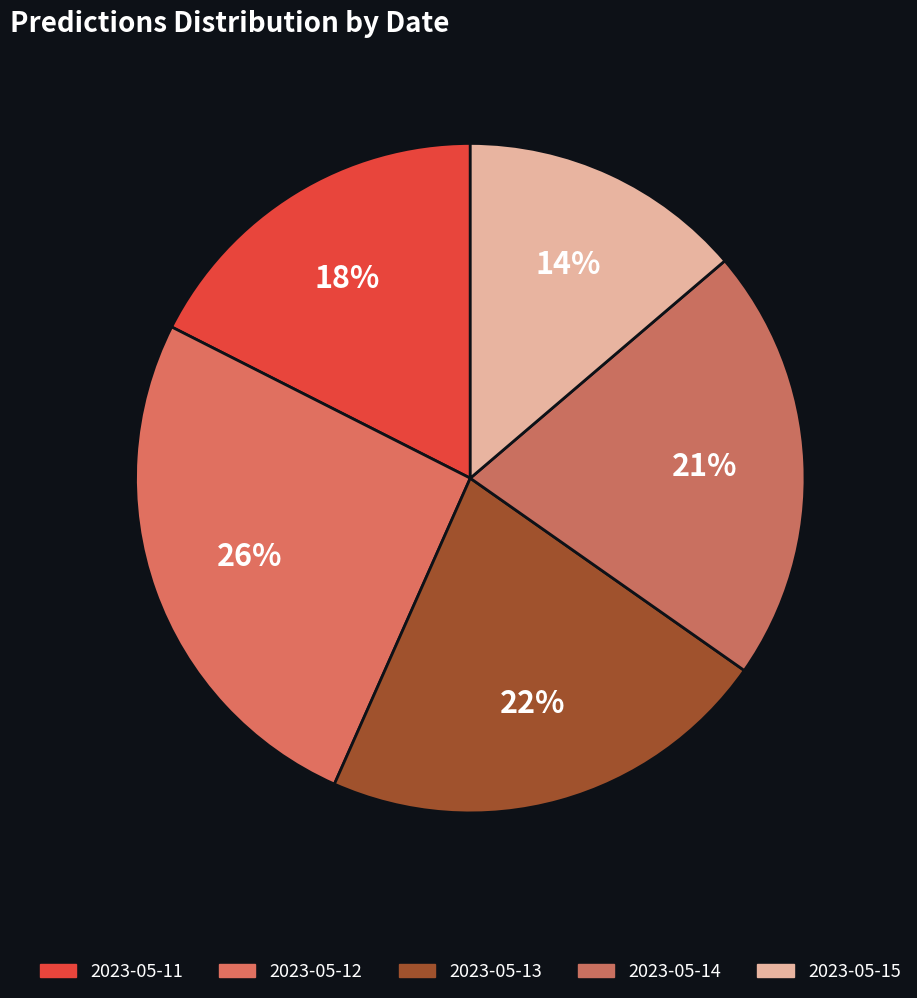

Is 2023-05-14 the majority of the pie?

No